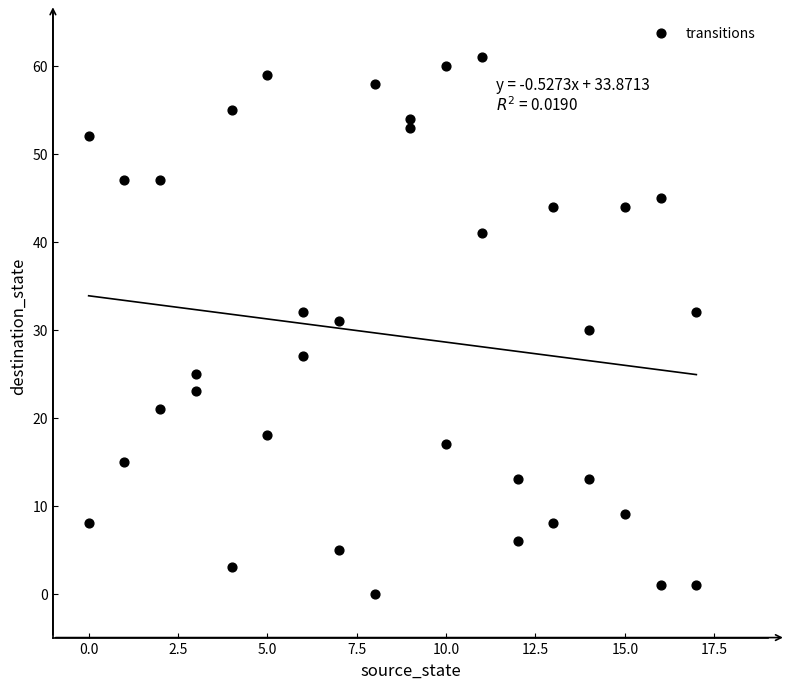

What is the range of Y values (max minus min)?

61